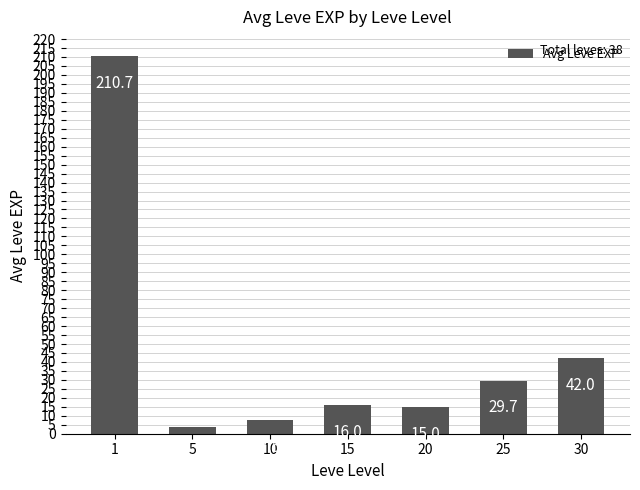

What is the value of the 7th bar from the left?

42.0